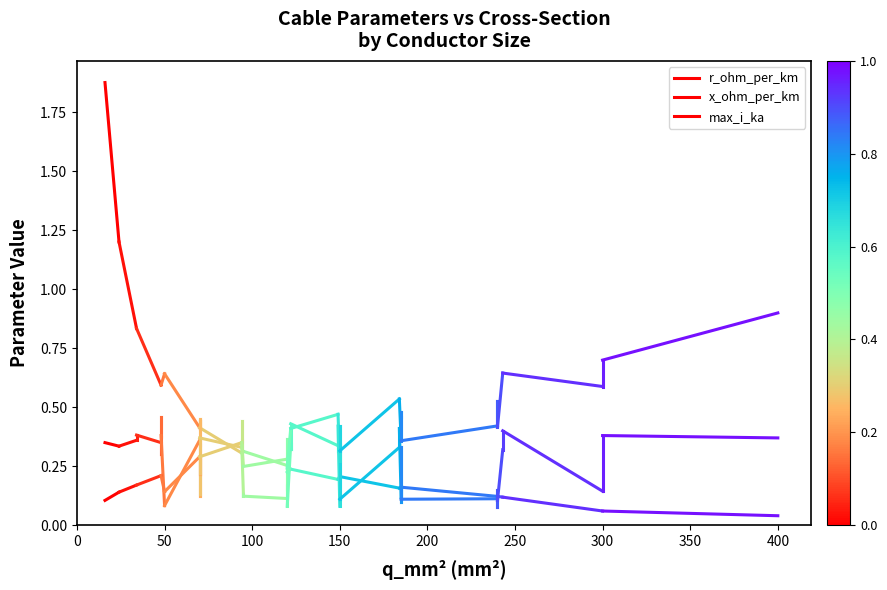

What is the total value across all series at 0?

2.3